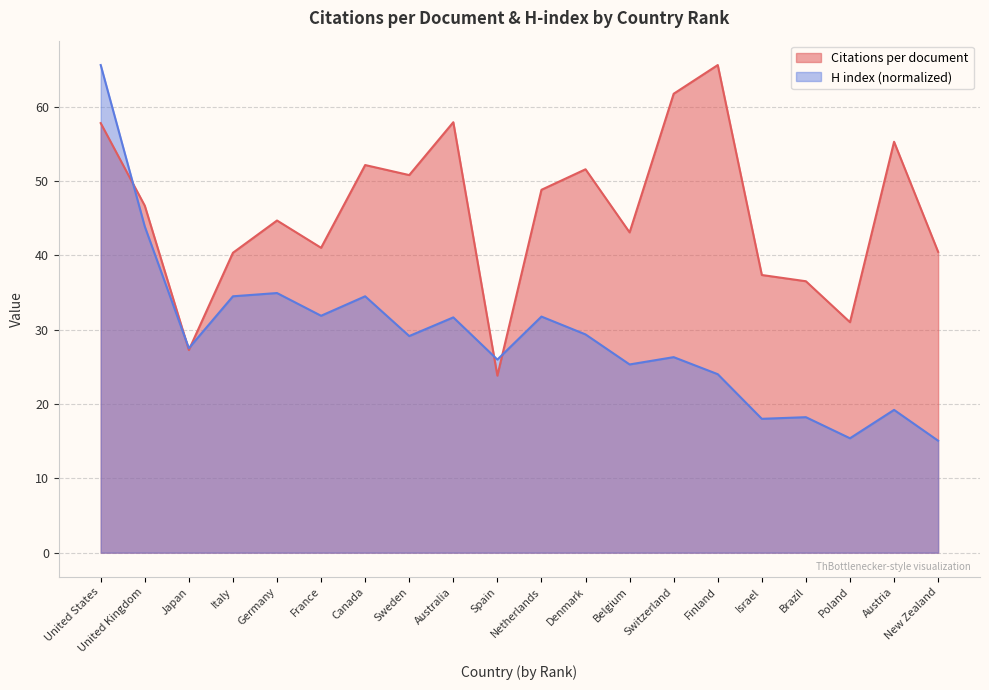

What is the value of the Citations per document point at the 20th from the left?

40.5